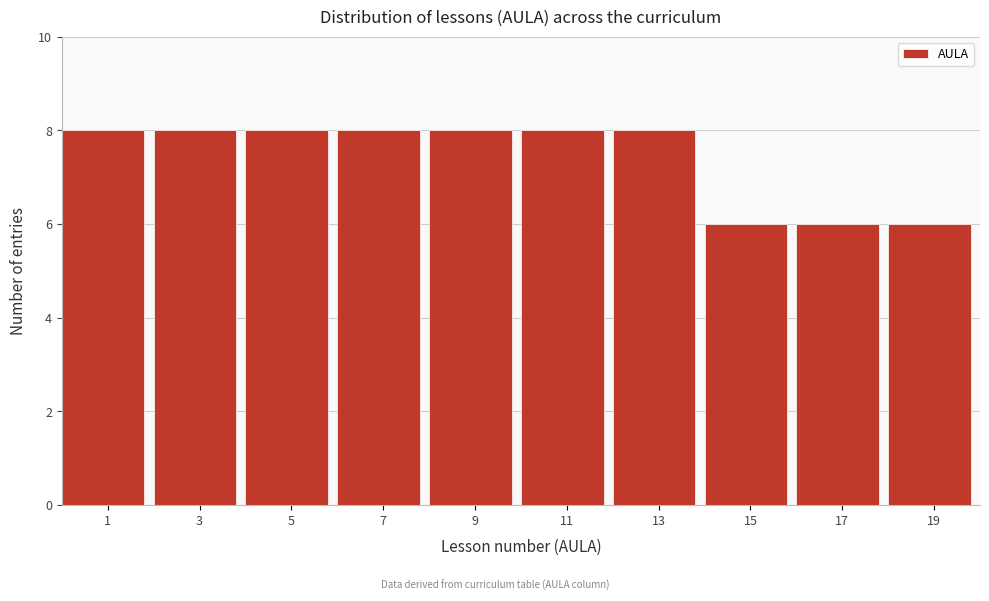

Reading left to right, what are all the values shown in this chart?

1=8	3=8	5=8	7=8	9=8	11=8	13=8	15=6	17=6	19=6